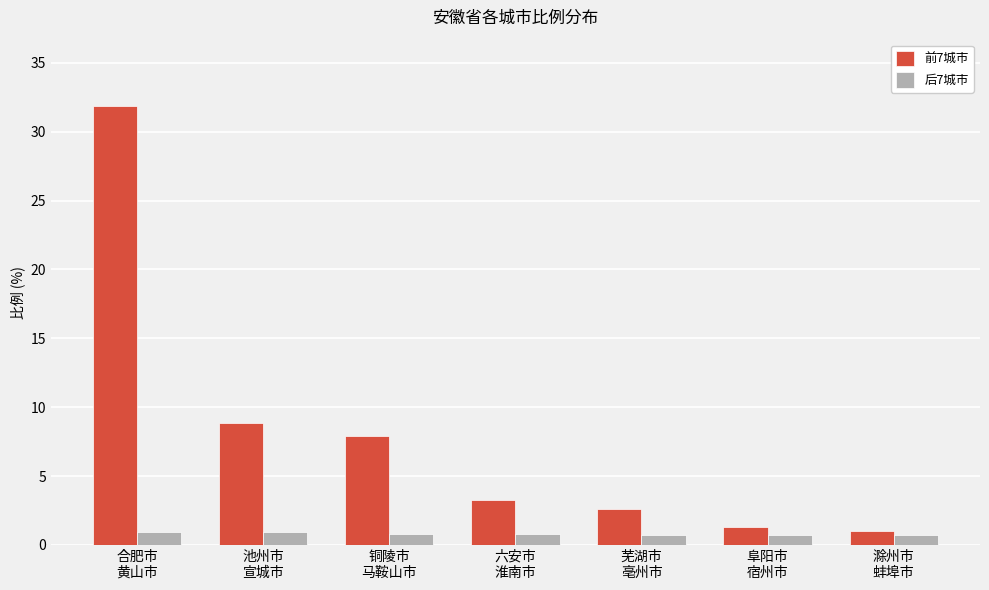

What is the value of the 后7城市 bar at the 1st from the left?

1.0